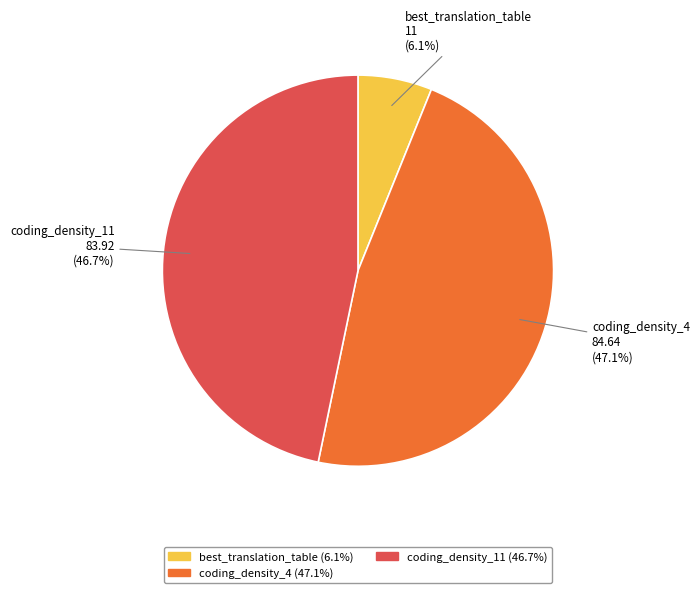

What percentage is the coding_density_4 slice, to the nearest percent?

47%